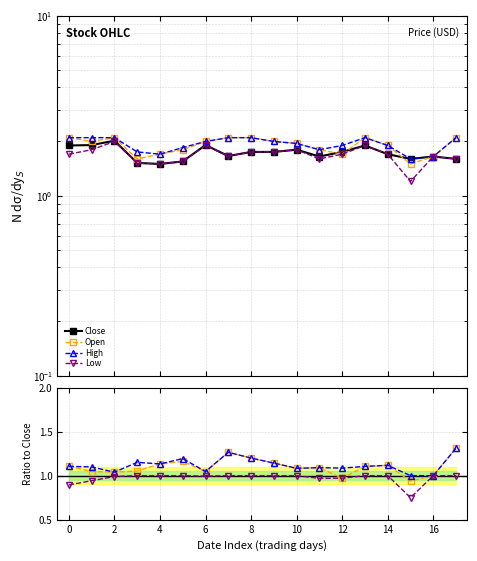

Which category has the highest value across all series?

2